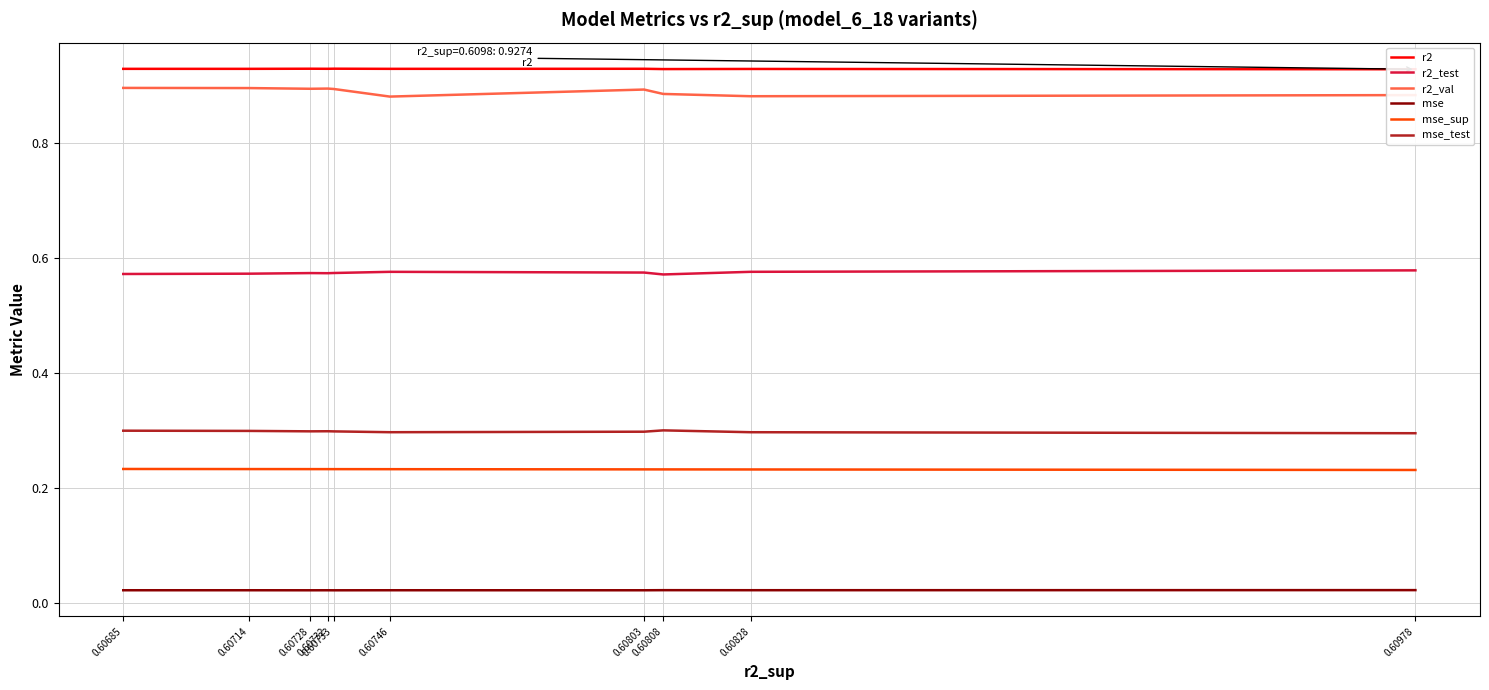

Which category has the highest value across all series?

0.60733